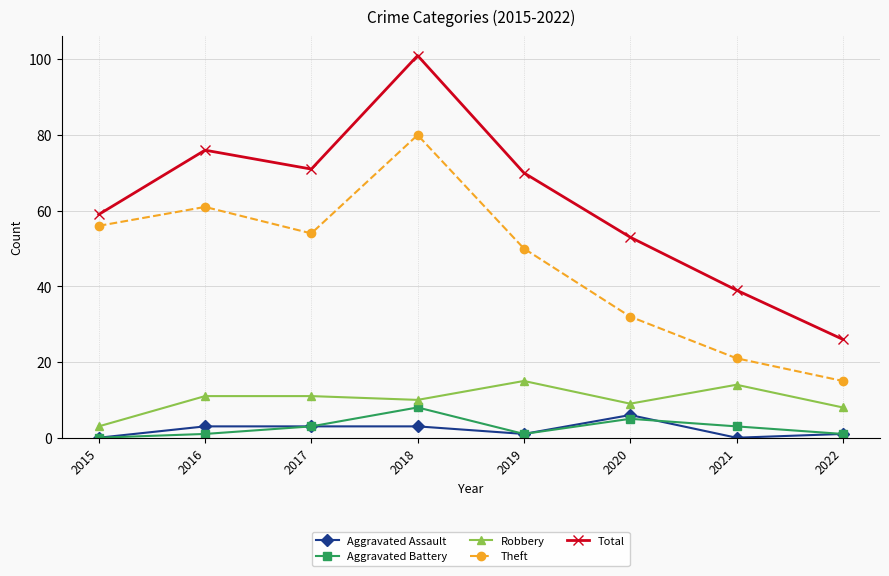

At which label is Theft closest to 47?

2019